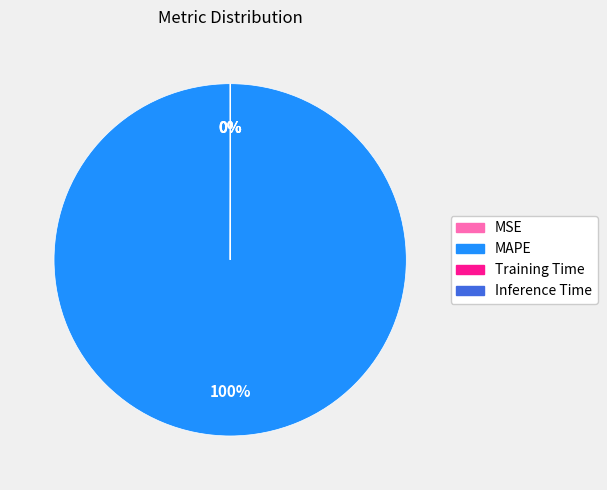

True or false: MAPE accounts for 100% of the total.

True